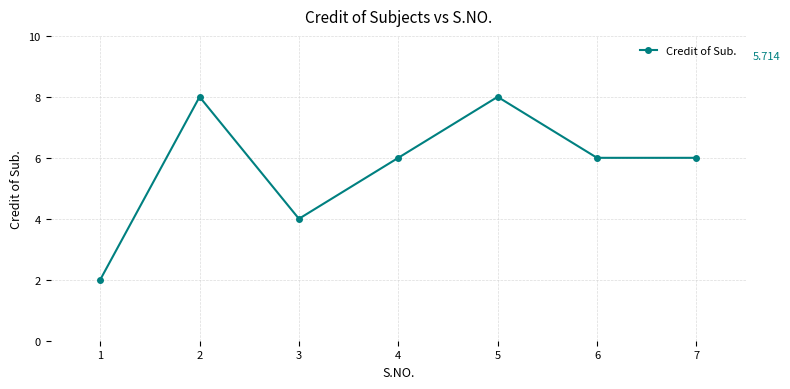

What is the smallest value displayed?

2